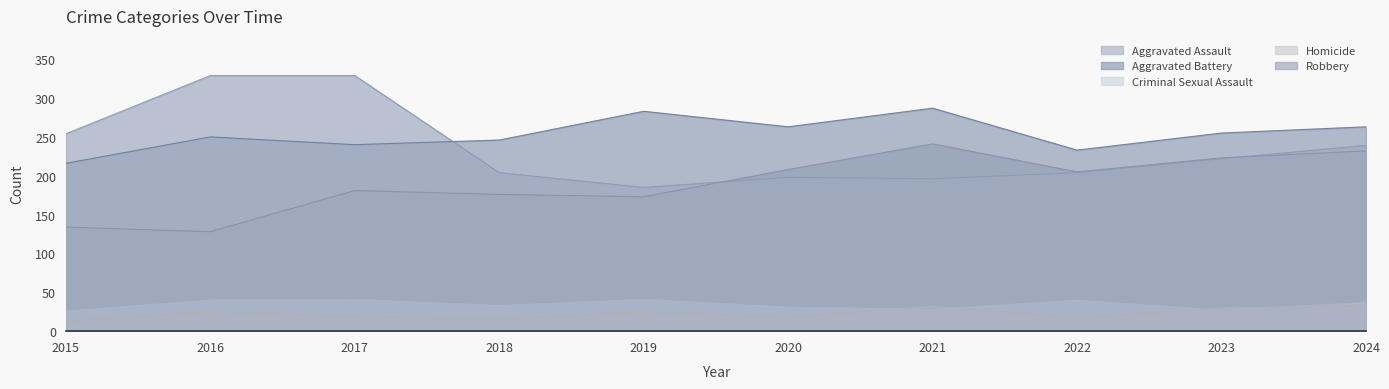

Reading left to right, extract all data points from this chart.

Aggravated Assault: 2015=134	2016=128	2017=181	2018=176	2019=173	2020=208	2021=241	2022=205	2023=223	2024=232
Aggravated Battery: 2015=216	2016=250	2017=240	2018=246	2019=283	2020=263	2021=287	2022=233	2023=255	2024=263
Criminal Sexual Assault: 2015=26	2016=40	2017=41	2018=33	2019=41	2020=31	2021=28	2022=40	2023=27	2024=37
Homicide: 2015=13	2016=25	2017=19	2018=15	2019=25	2020=18	2021=32	2022=17	2023=30	2024=33
Robbery: 2015=254	2016=329	2017=329	2018=204	2019=185	2020=198	2021=196	2022=204	2023=222	2024=239